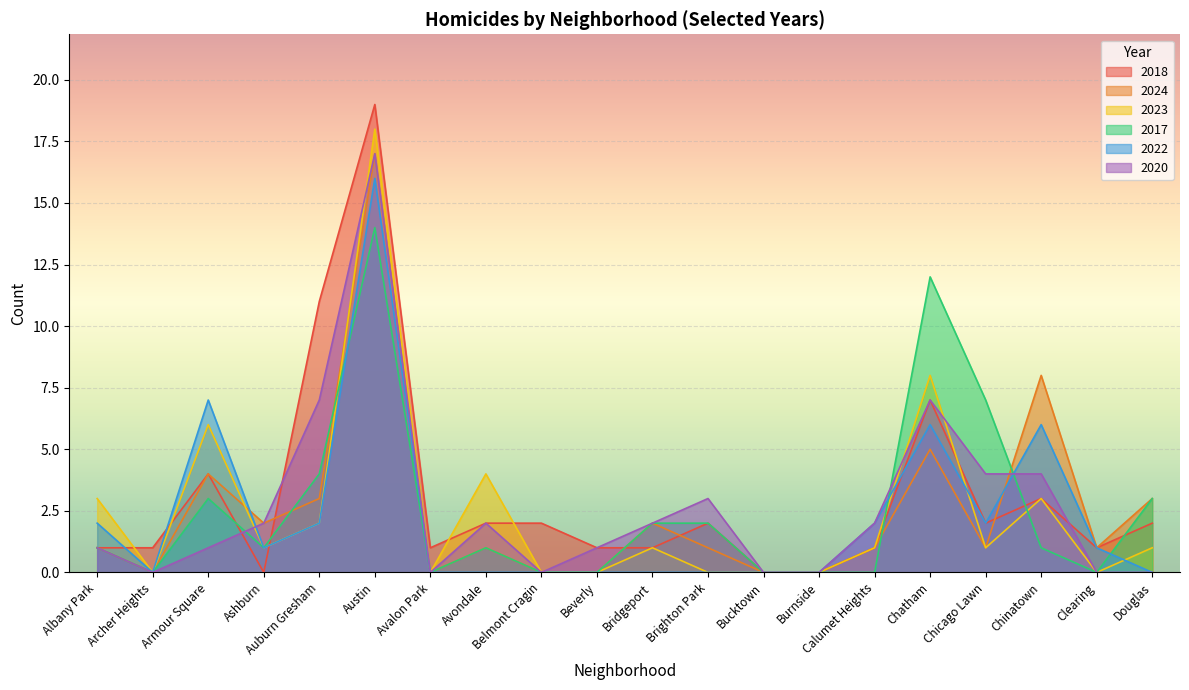

How many positive values does the 2023 series have?

12